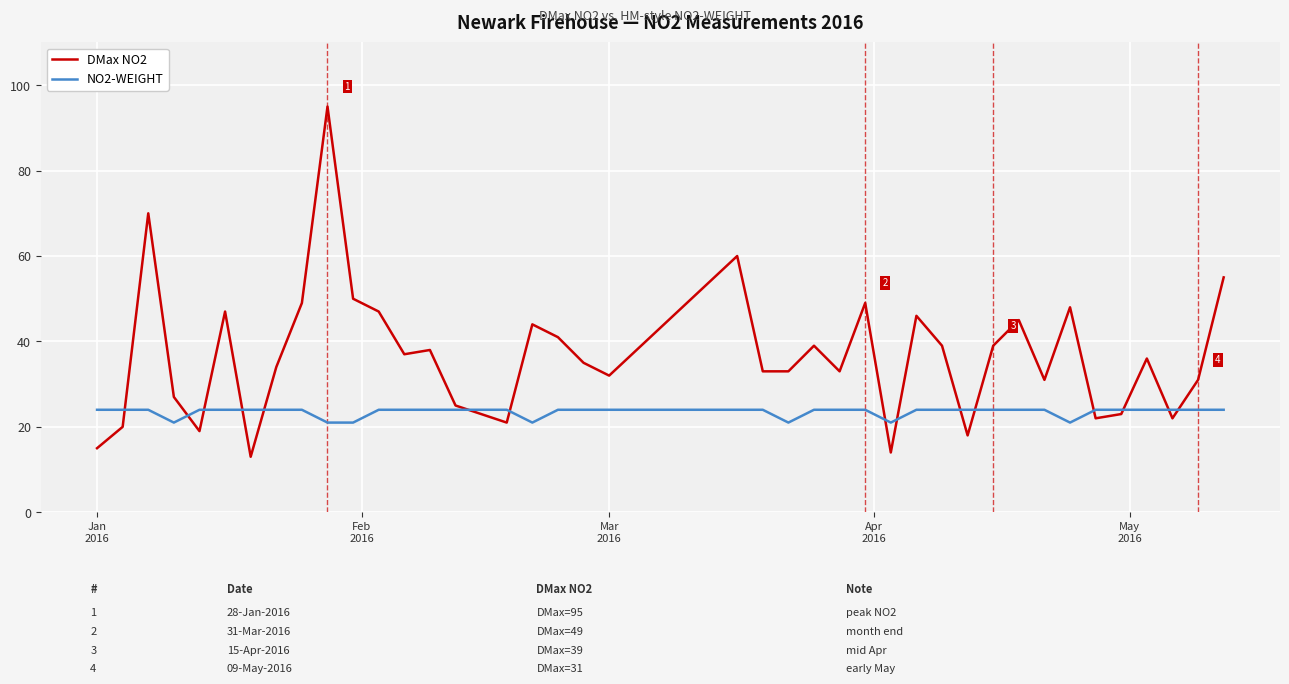

What is the sum of all DMax NO2 values?

1475